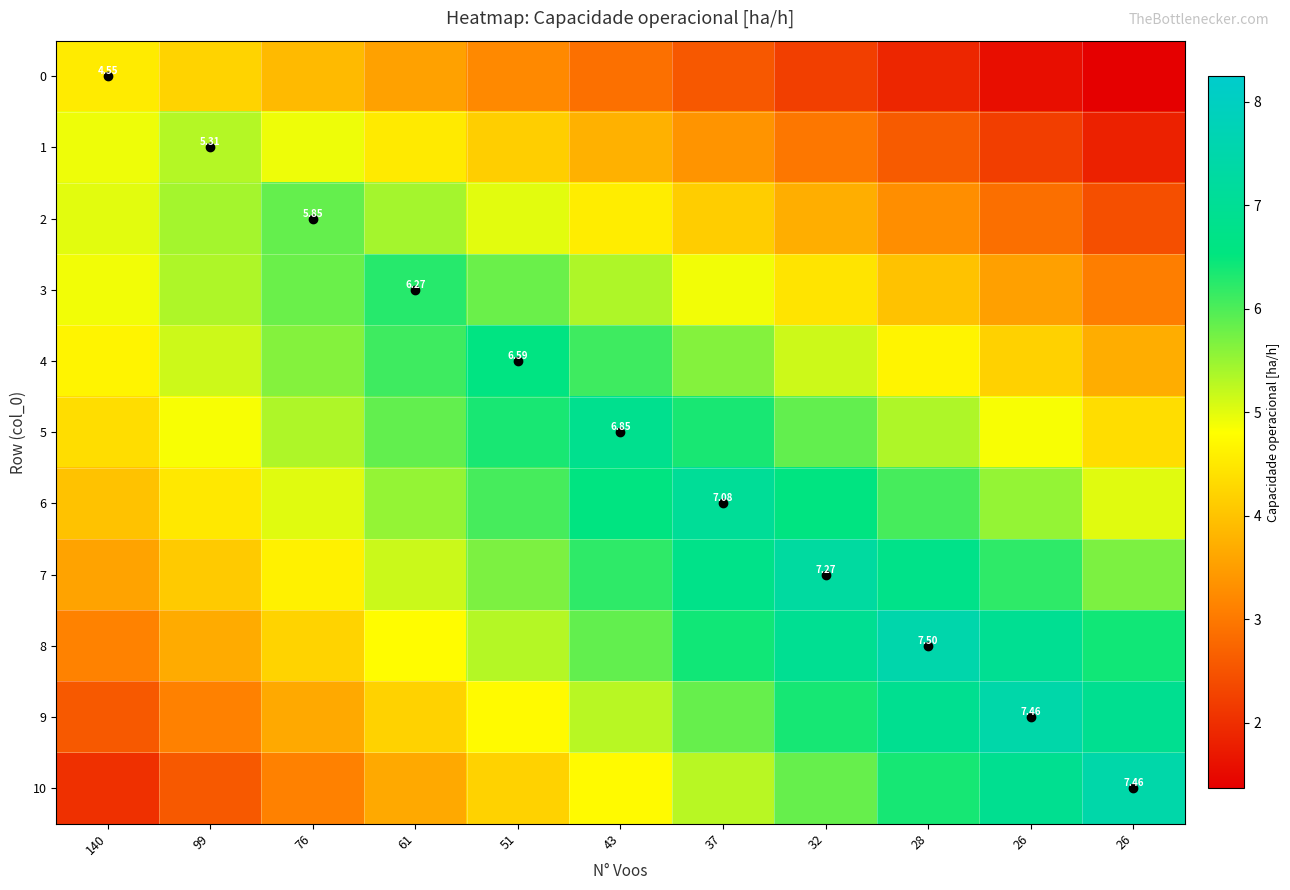

Between 140 and 51, which series saw the biggest shift?

8